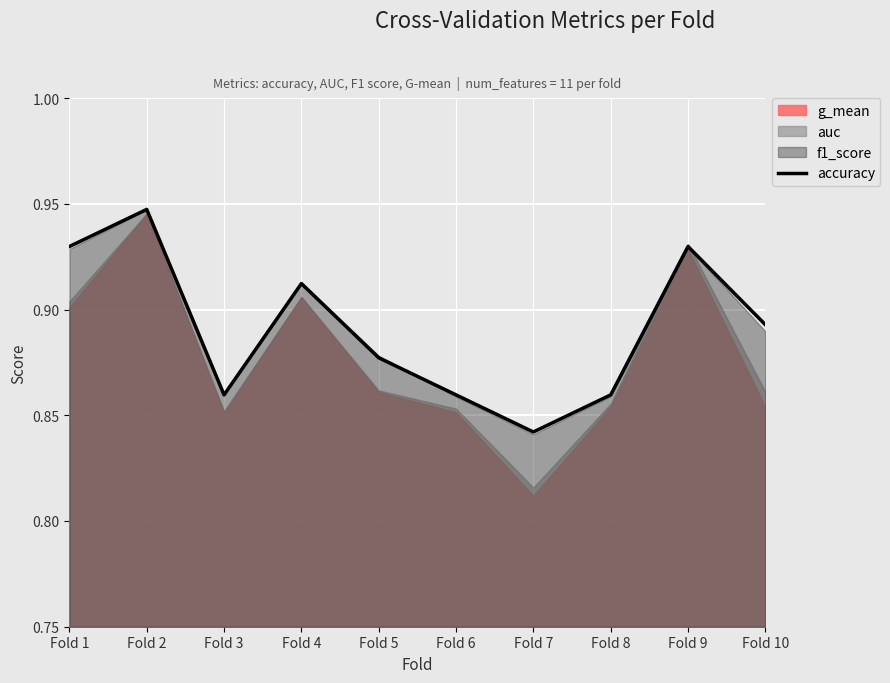

What value does the data have at Fold 10?

0.9